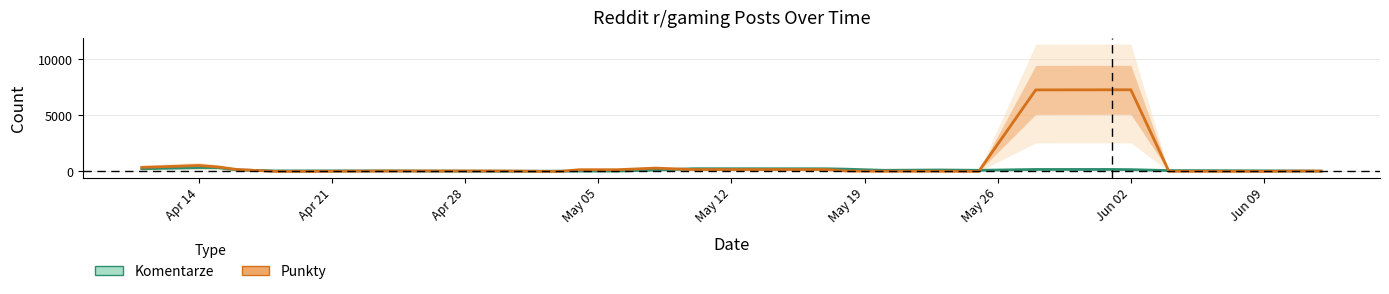

Where does the Komentarze series first go above 97?

Apr 14